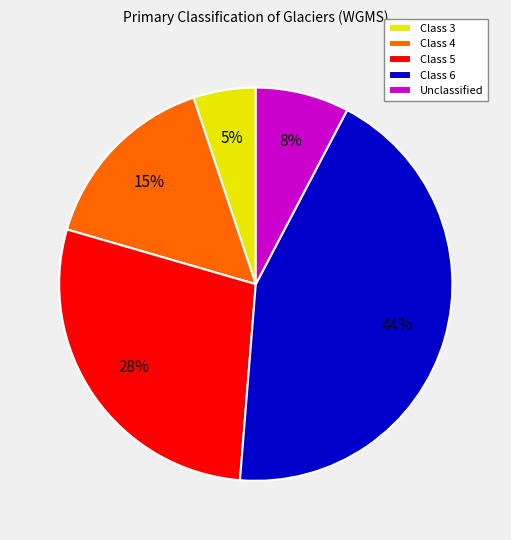

Between Class 5 and Class 6, which is larger?

Class 6